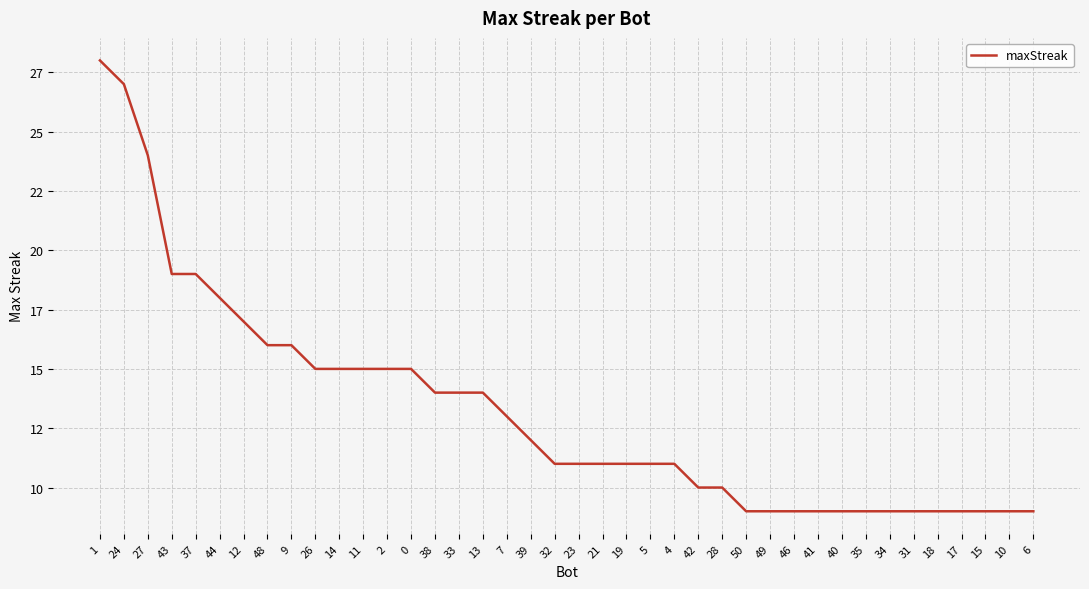

List the labels in order of value, largest first.

1, 24, 27, 43, 37, 44, 12, 48, 9, 26, 14, 11, 2, 0, 38, 33, 13, 7, 39, 32, 23, 21, 19, 5, 4, 42, 28, 50, 49, 46, 41, 40, 35, 34, 31, 18, 17, 15, 10, 6